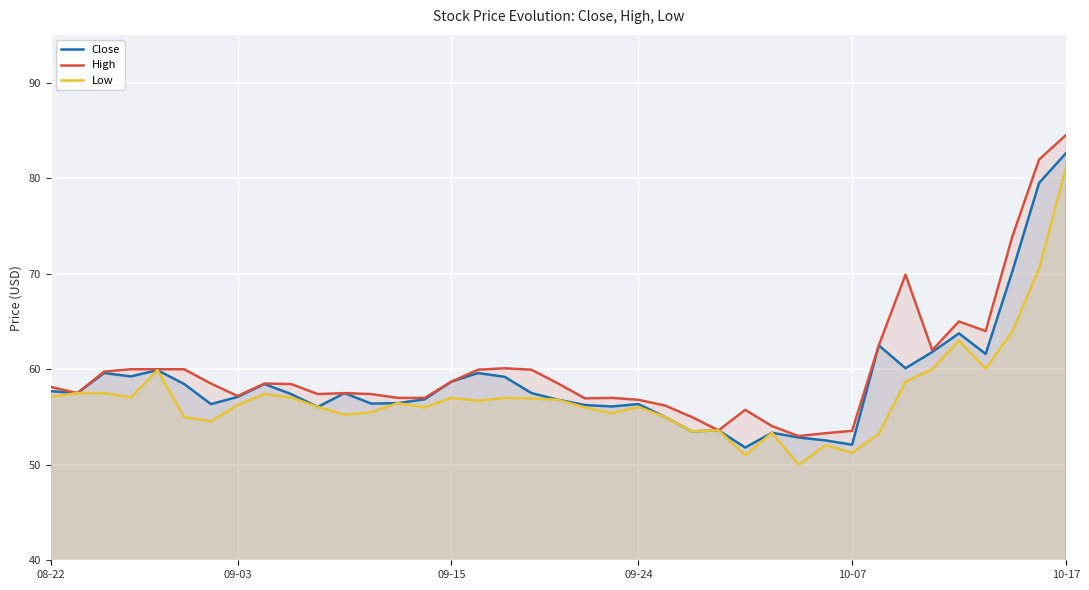

List the series in order of their overall mean, highest first.

High, Close, Low